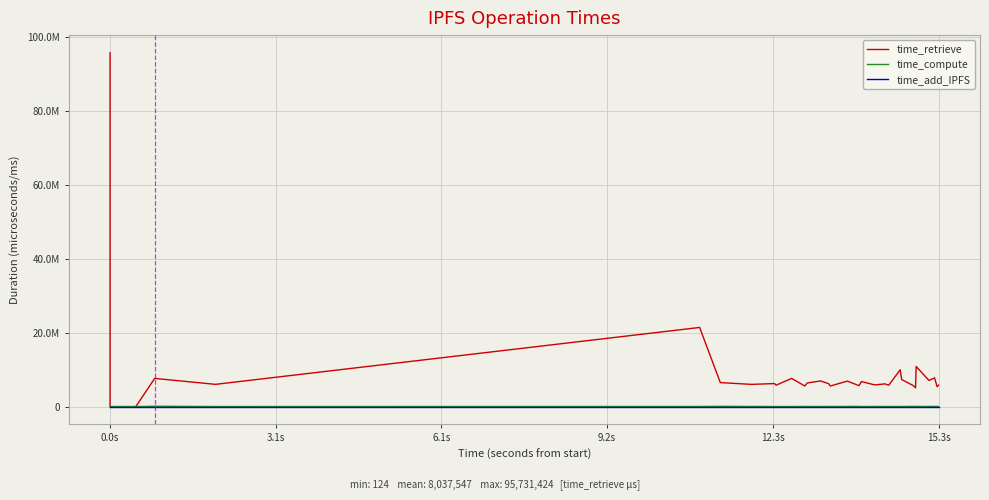

Which series has the largest range (max minus min)?

time_retrieve